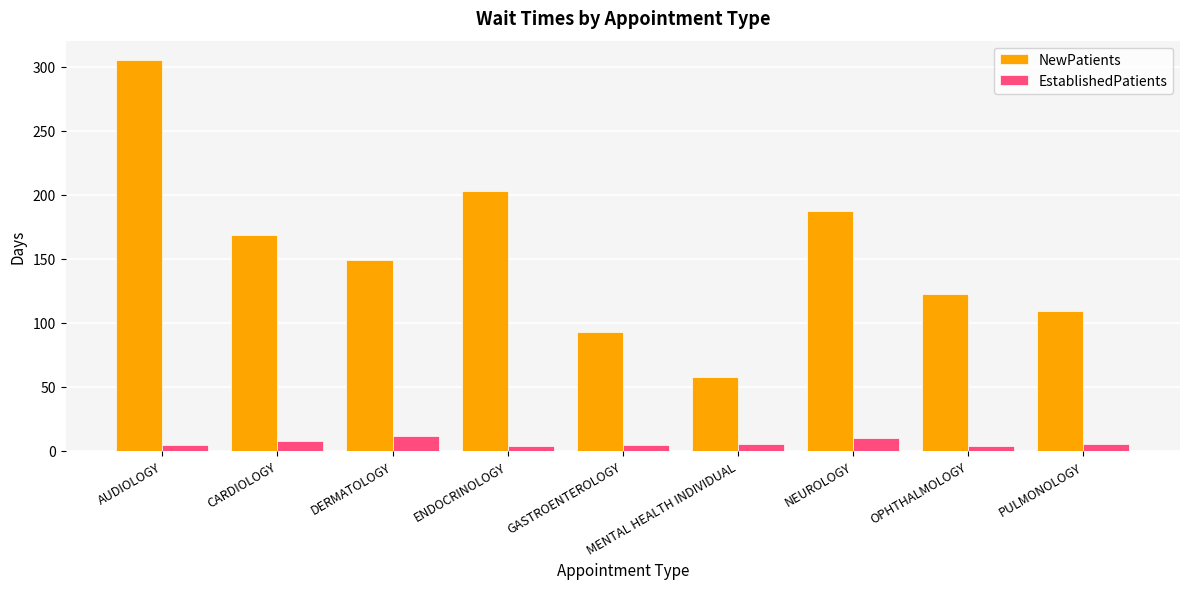

What is the sum of all NewPatients values?

1395.3